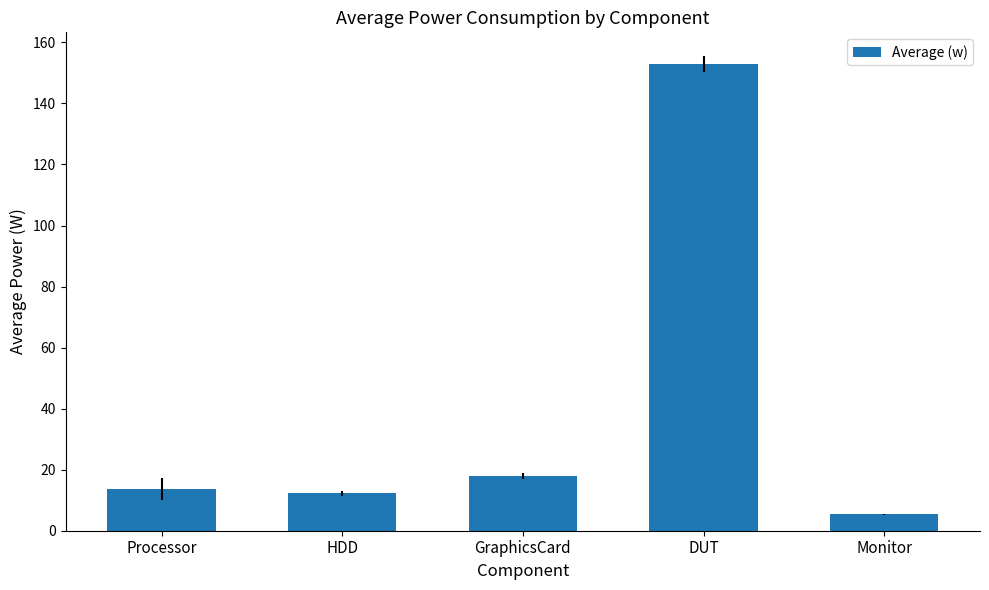

Reading left to right, list all the values displayed in this chart.

13.7	12.3	18.0	152.9	5.3